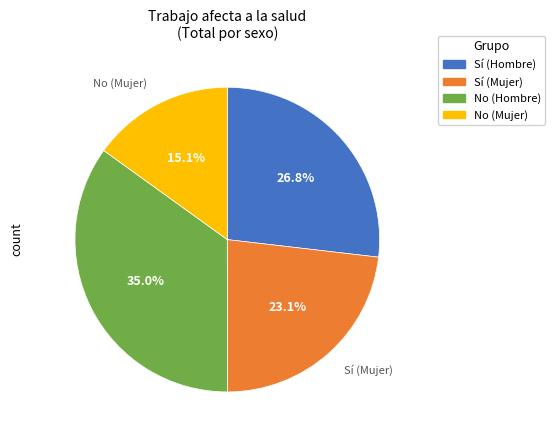

Is there a majority slice in this chart?

No